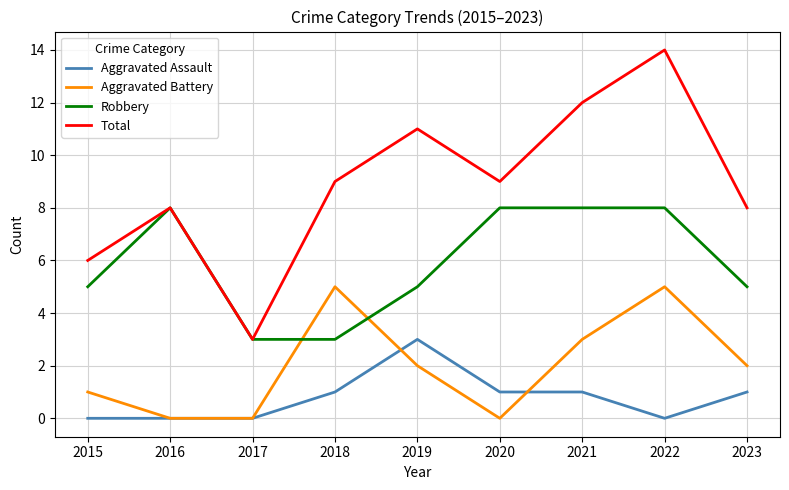

How many Aggravated Battery values are between 0 and 3?

7